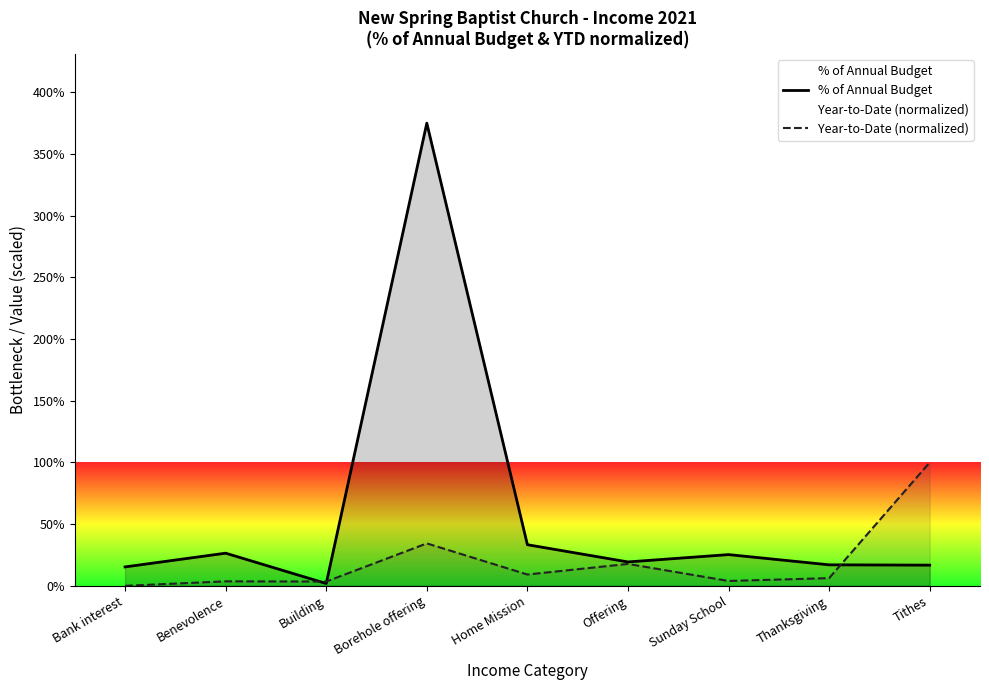

What is the sum of all Year-to-Date (normalized) values?

1.8